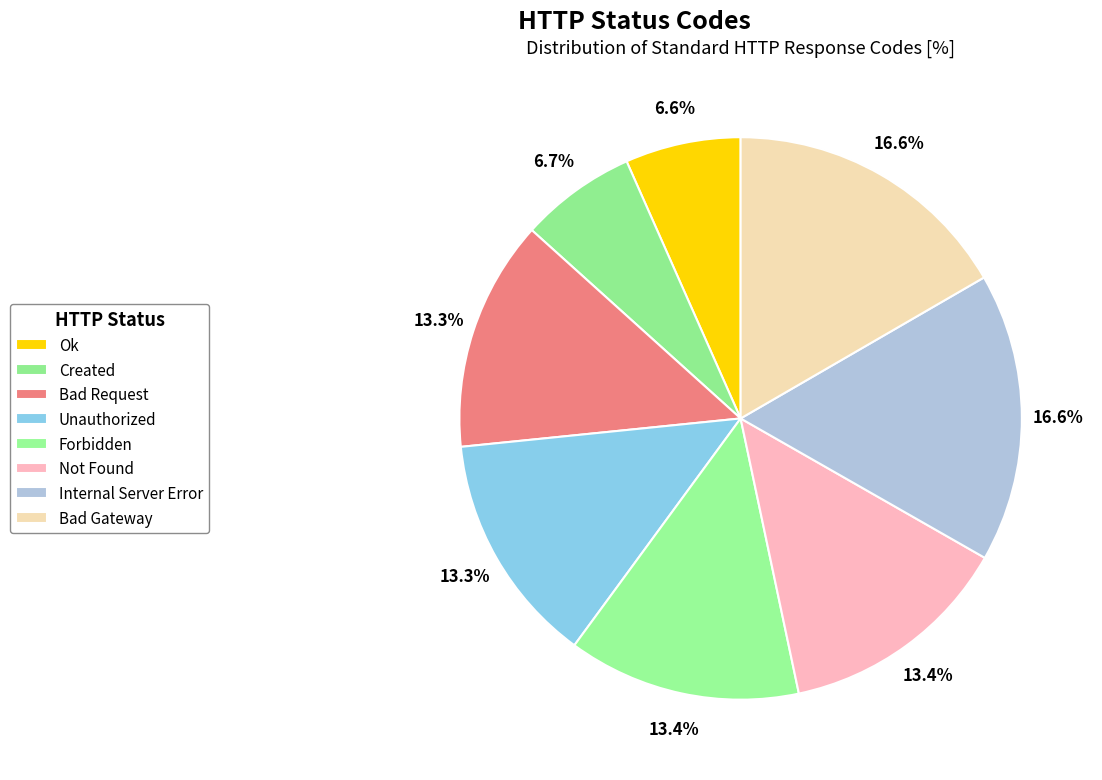

Do Unauthorized and Forbidden together represent more than half of the pie?

No